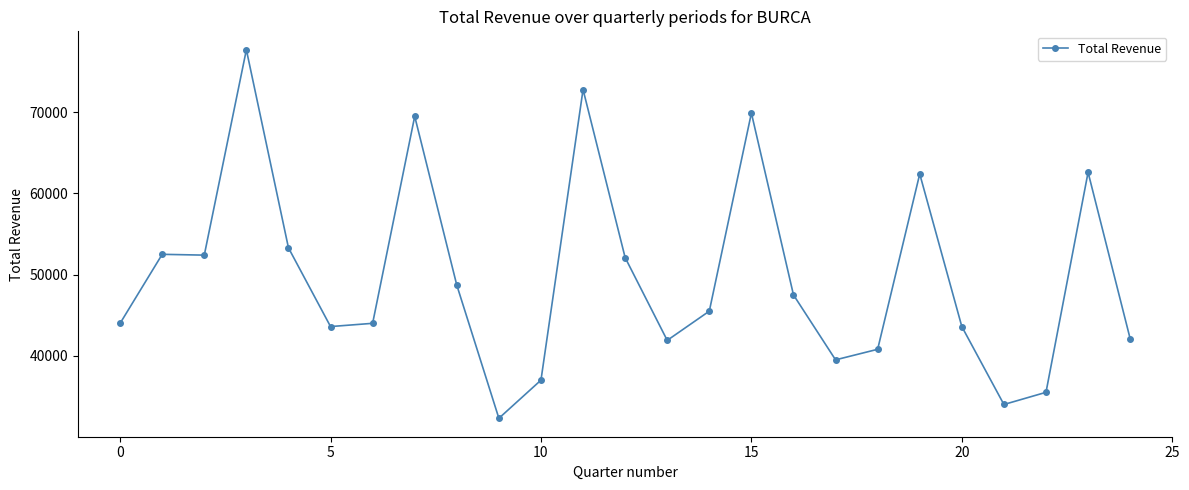

What is the sum of all values?

1245200